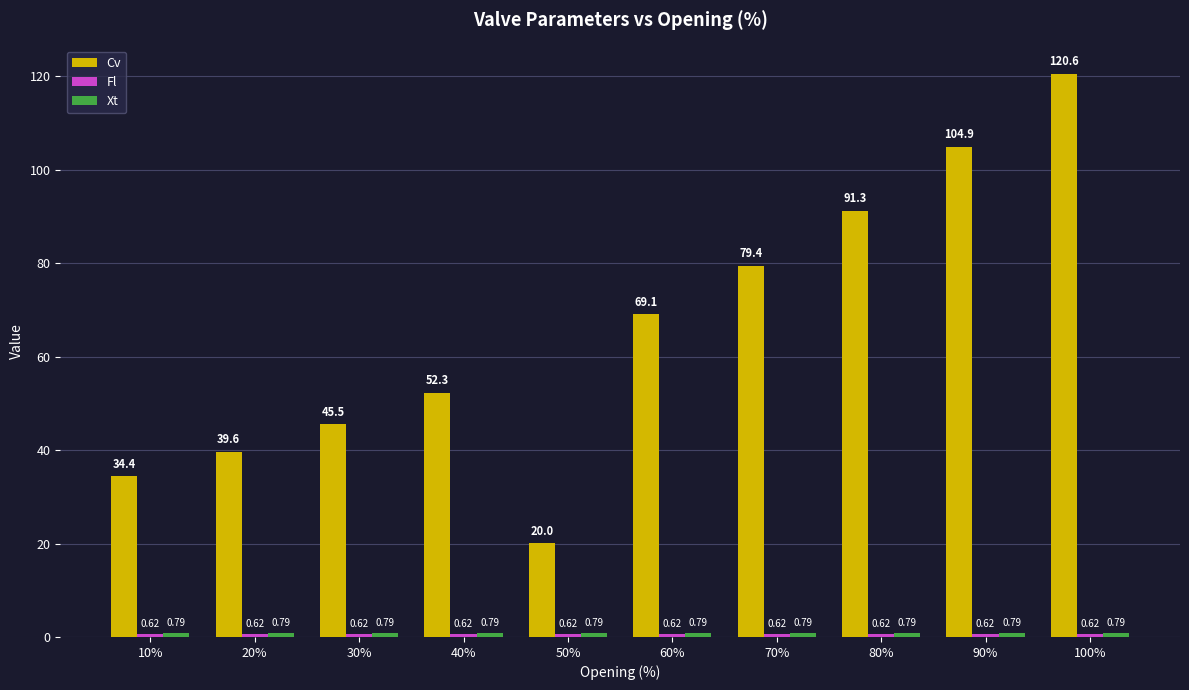

List the labels in order of Cv value, largest first.

100%, 90%, 80%, 70%, 60%, 40%, 30%, 20%, 10%, 50%